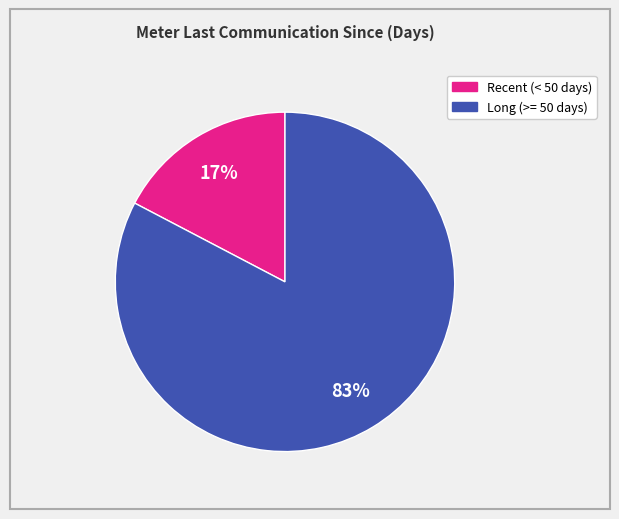

Is there a majority slice in this chart?

Yes